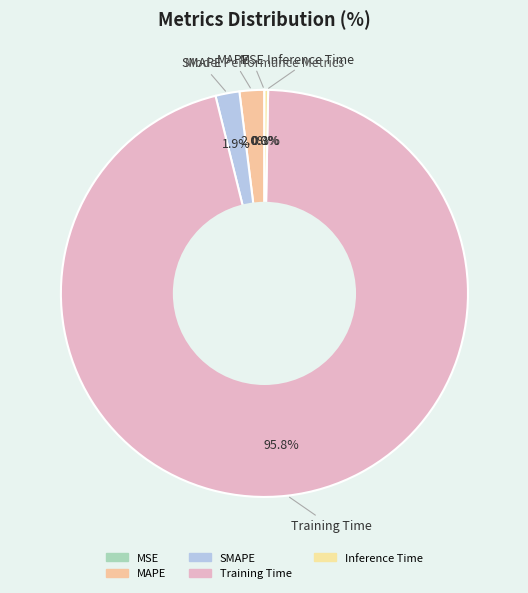

What is the majority slice?

Training Time